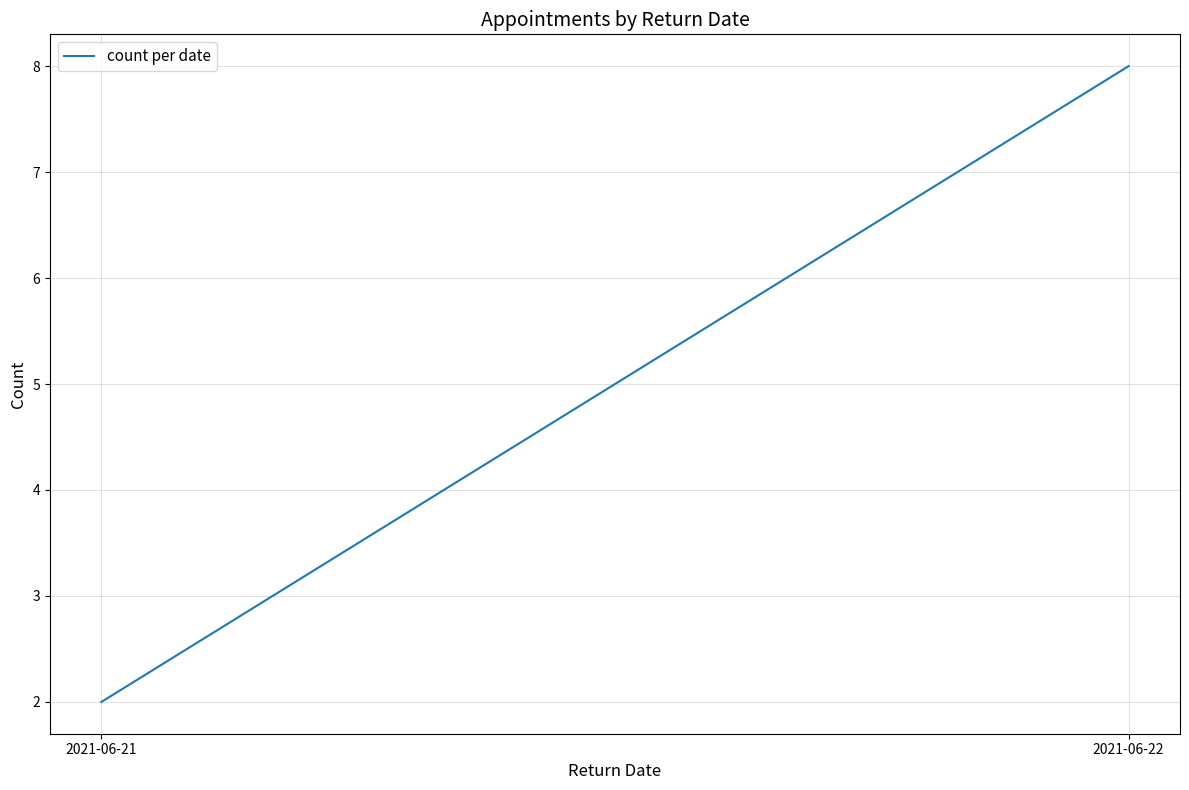

List the labels in order of value, largest first.

2021-06-22, 2021-06-21